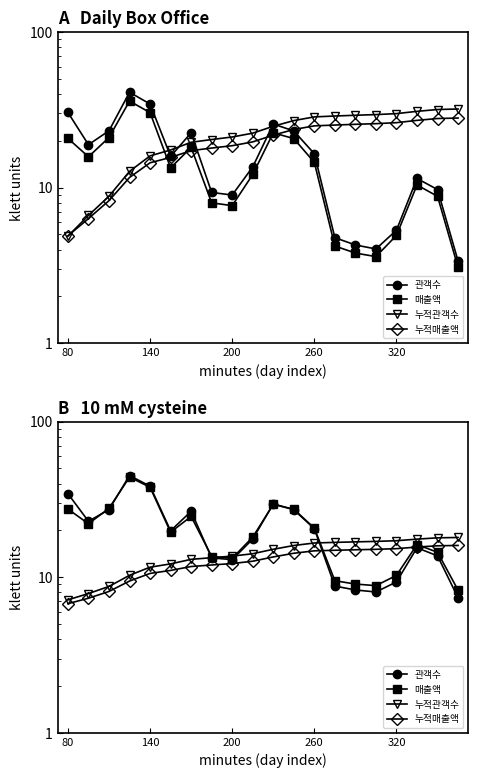

The value of 누적관객수 at 14 is 27.8. True or false?

False